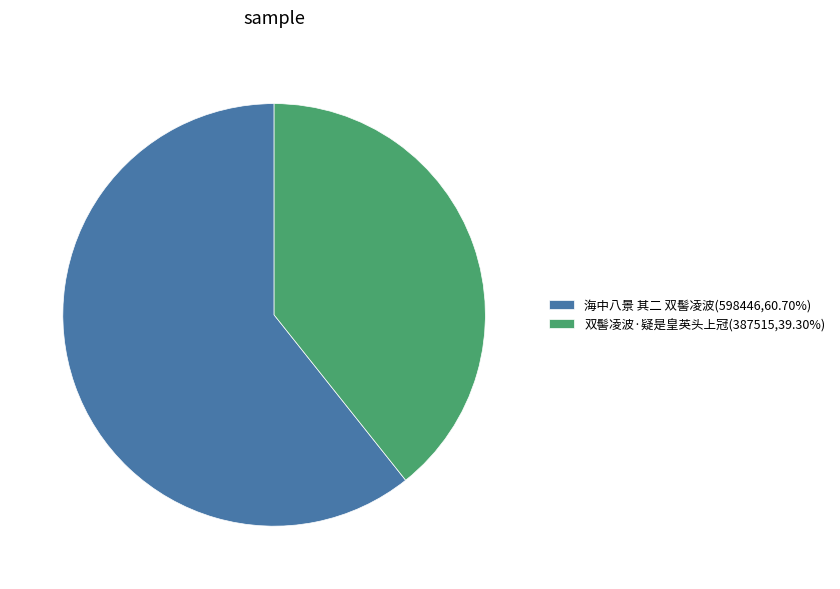

Is there any slice that represents more than half of the pie?

Yes